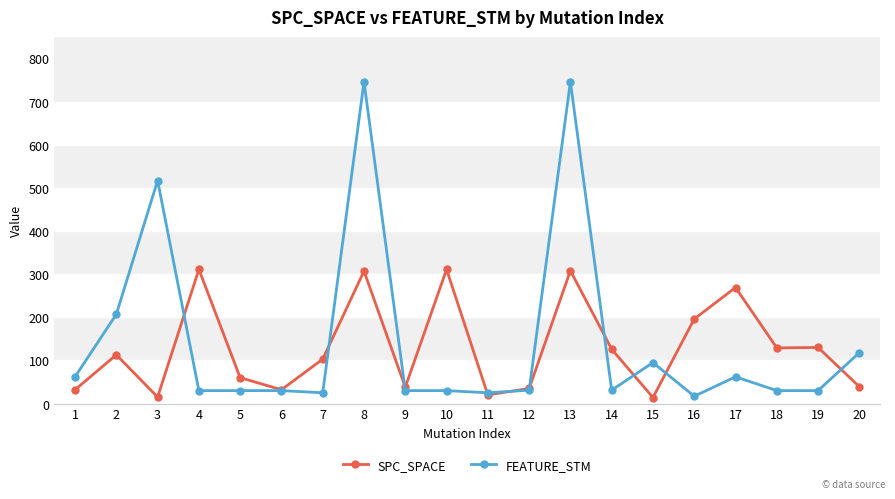

Which series has the largest total across all categories?

FEATURE_STM